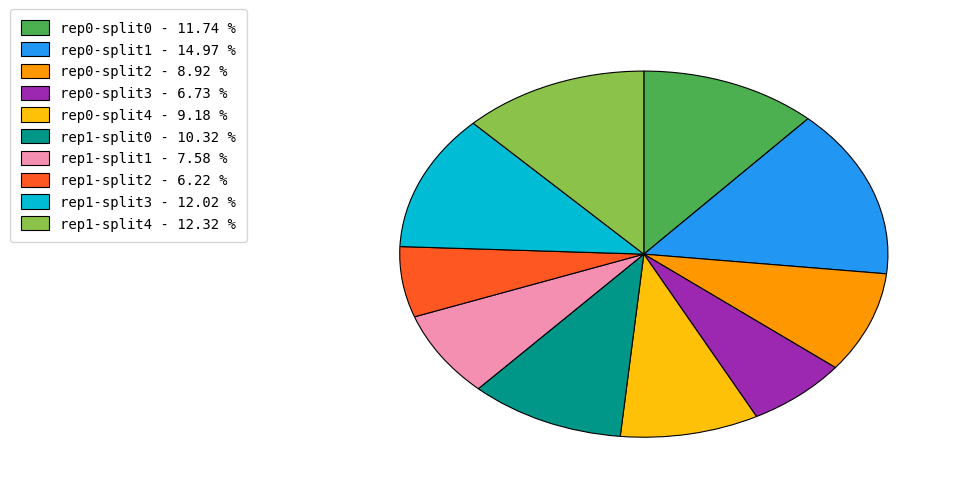

Between rep0-split4 - 9.18 % and rep0-split1 - 14.97 %, which is larger?

rep0-split1 - 14.97 %